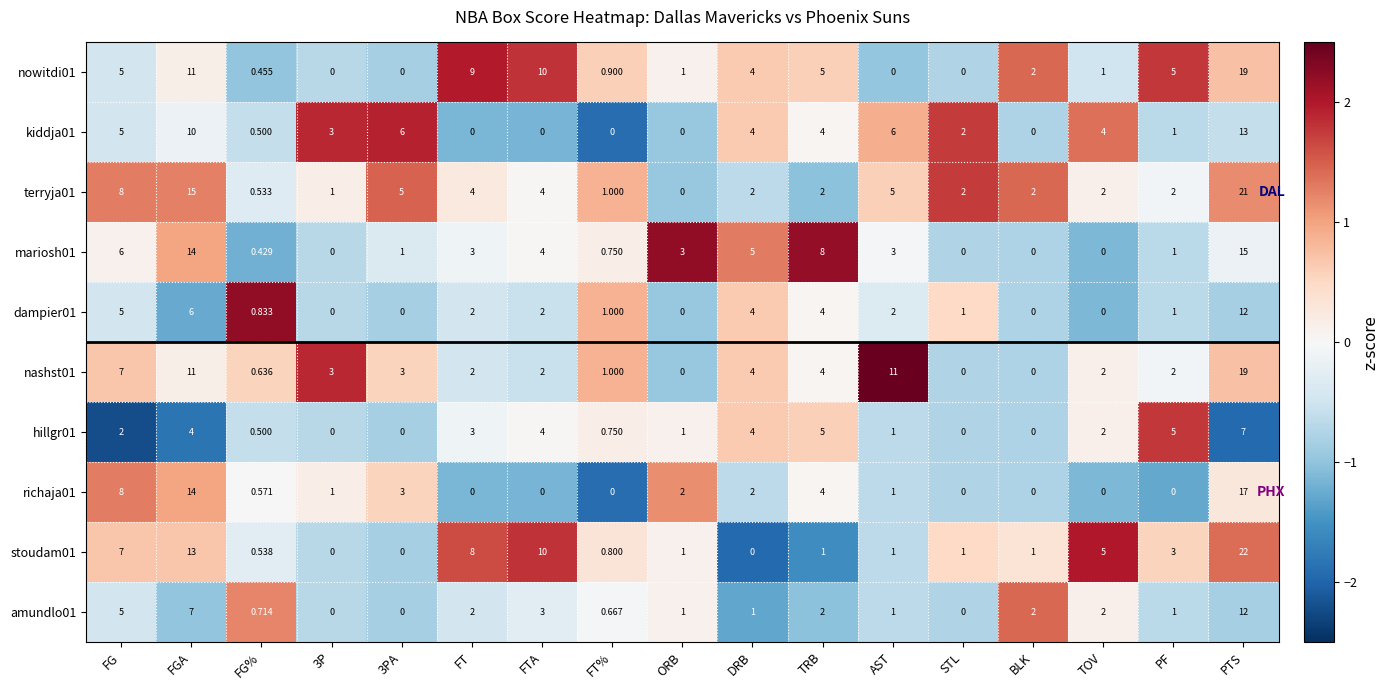

At which category is the sum across all series the highest?

PTS